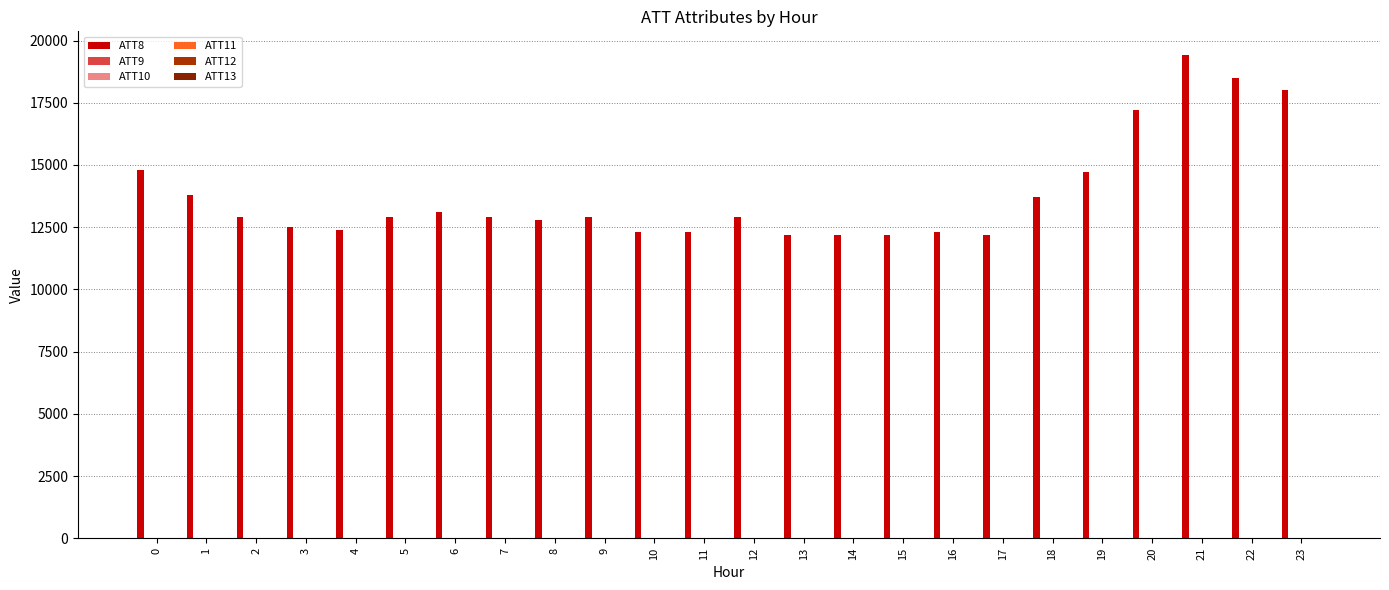

At 16, list the series in order from largest to smallest.

ATT8, ATT12, ATT10, ATT11, ATT13, ATT9